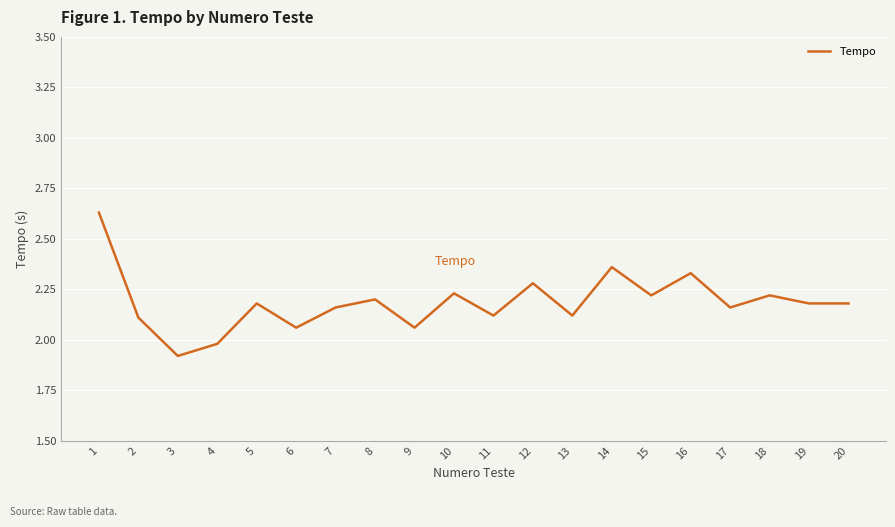

Is it true that the value at 20 is 2.2?

True